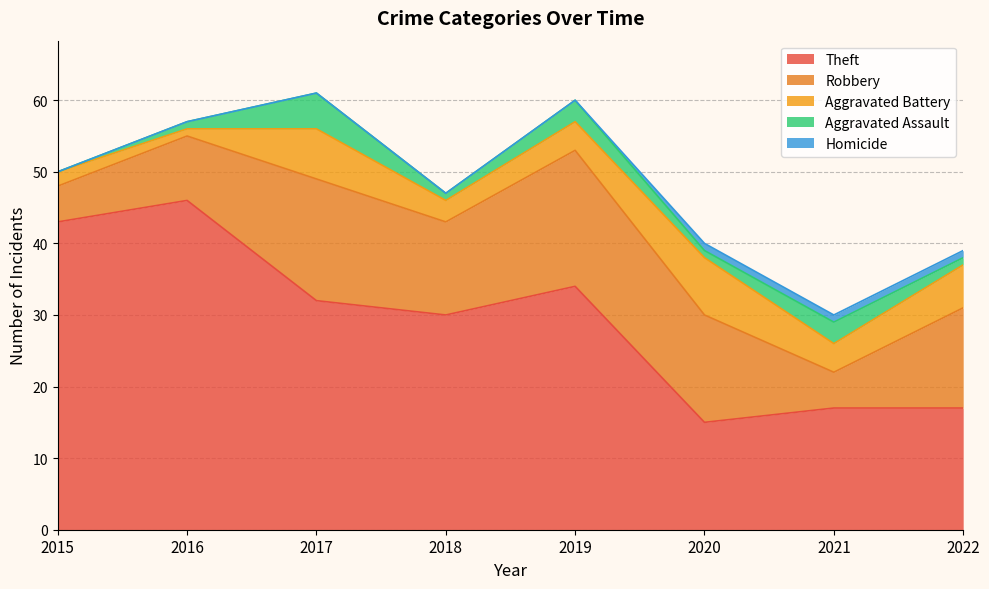

True or false: Robbery and Homicide intersect in this chart.

False